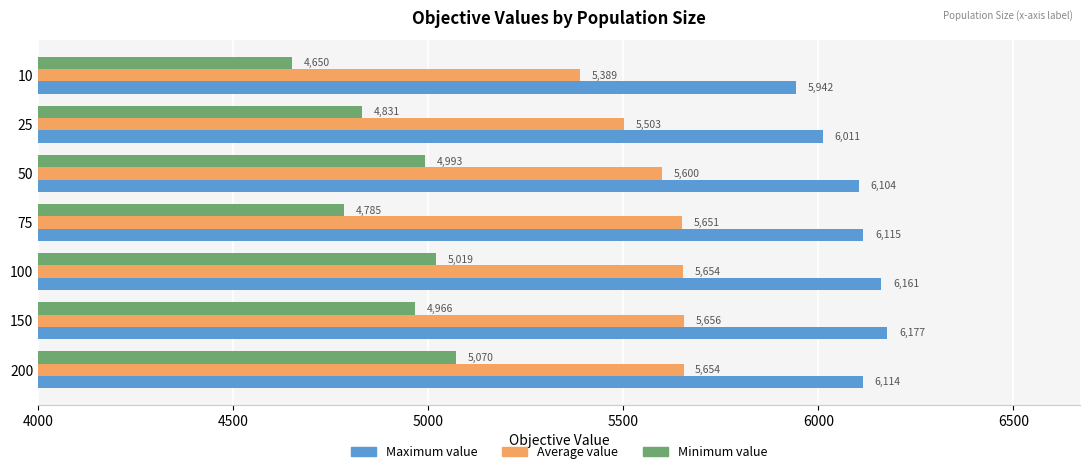

How many values in the Minimum value series are below 4966?

3